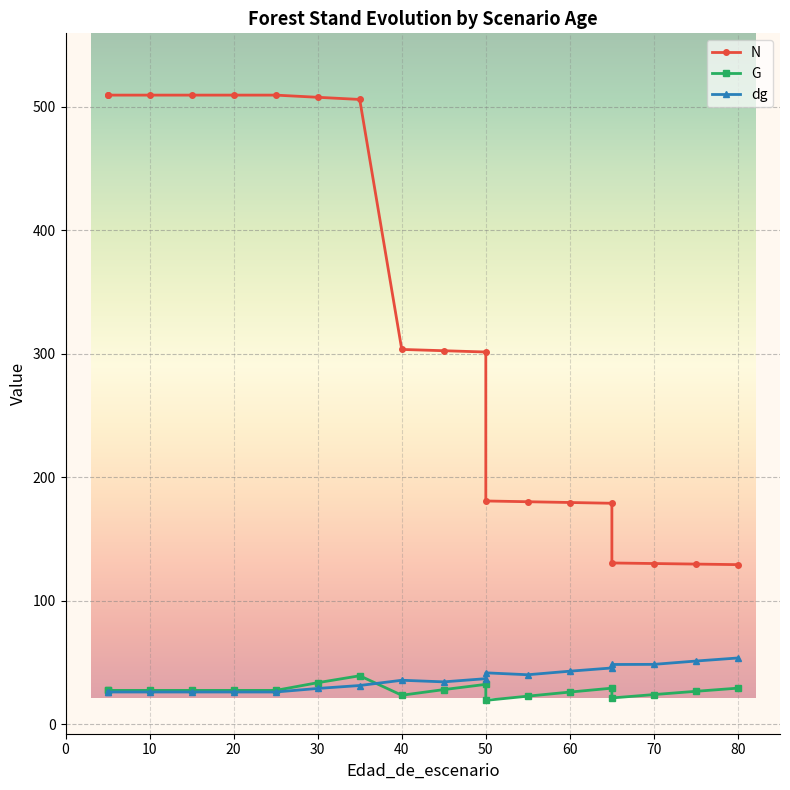

Where does the G series first go above 27?

5